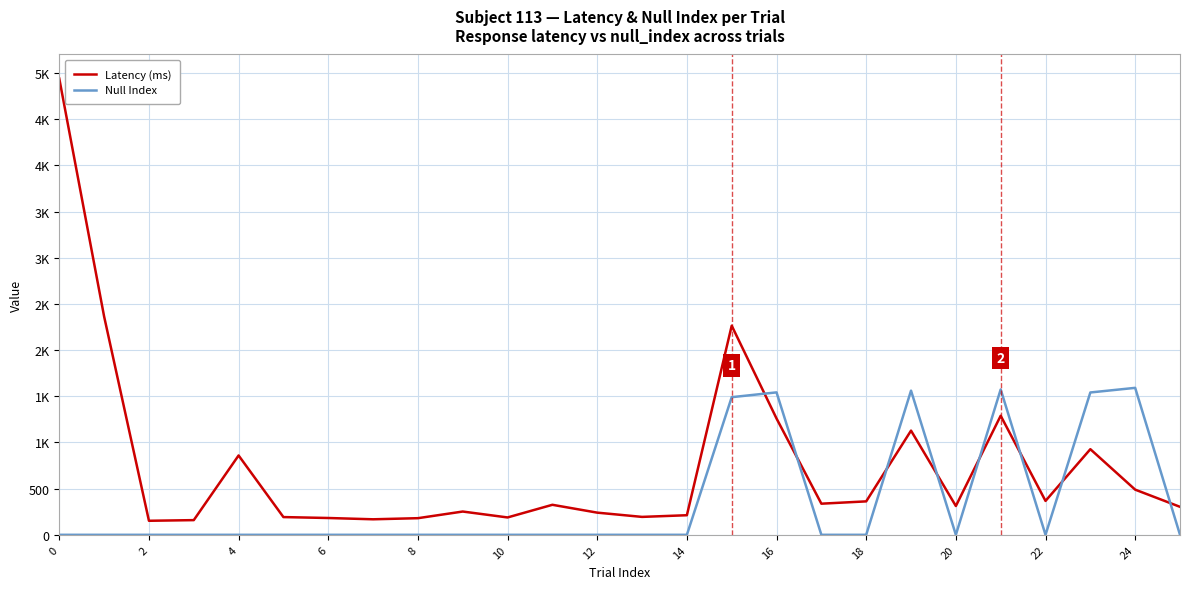

Reading right to left, transcribe all the data shown in this chart.

Latency (ms): 303	489	927	367	1289	312	1128	362	337	1259	2264	212	194	240	325	188	252	180	168	182	192	859	159	152	2364	4939
Null Index: 0	1591	1541	0	1574	0	1561	0	0	1542	1490	0	0	0	0	0	0	0	0	0	0	0	0	0	0	0